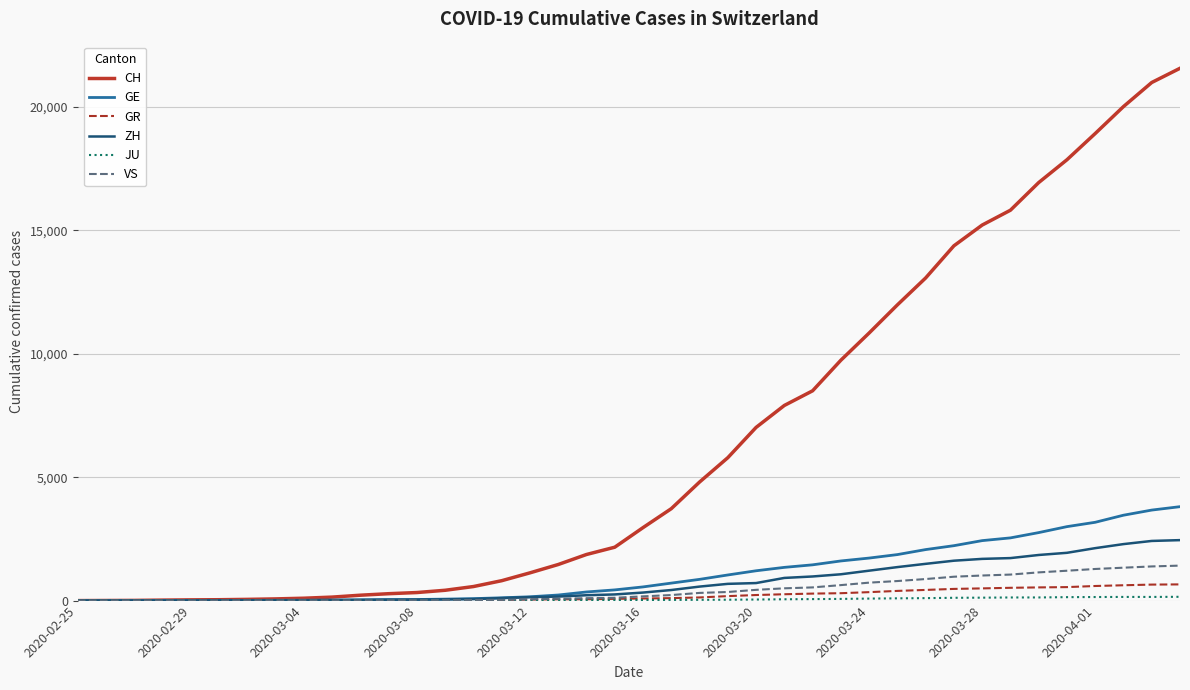

Which series has the largest range (max minus min)?

CH